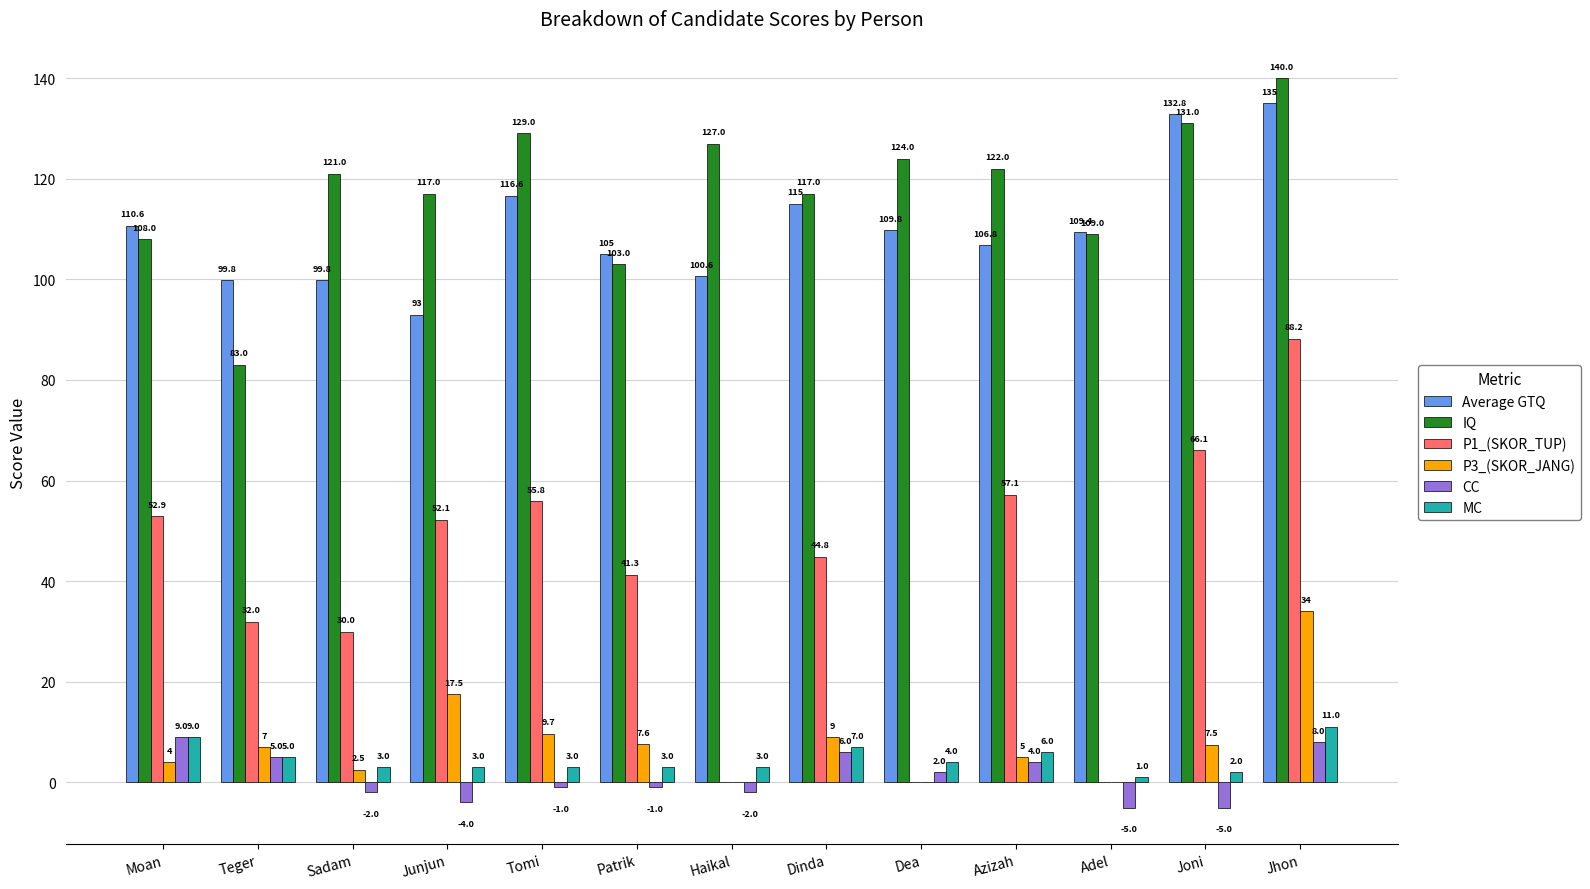

Between Haikal and Joni, which series saw the biggest shift?

P1_(SKOR_TUP)